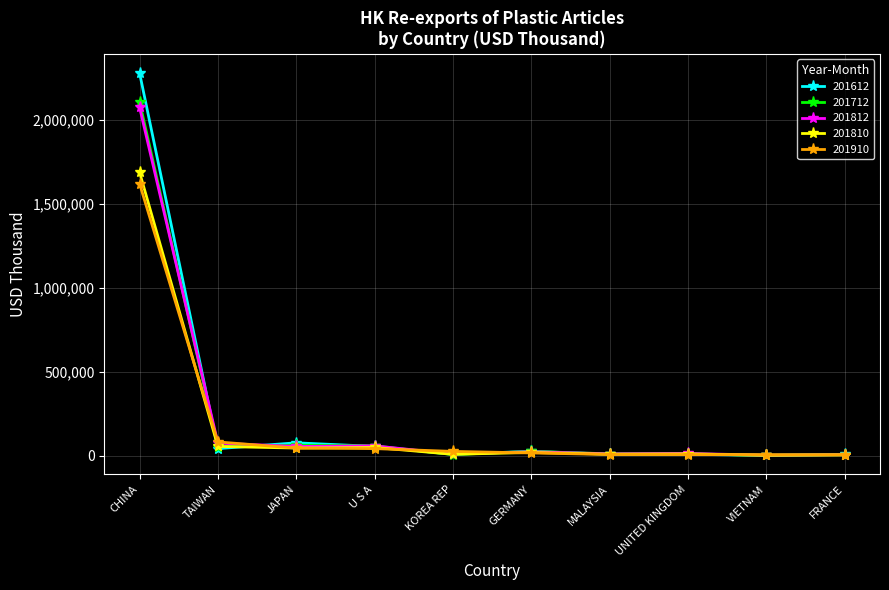

Which series has the largest range (max minus min)?

201612